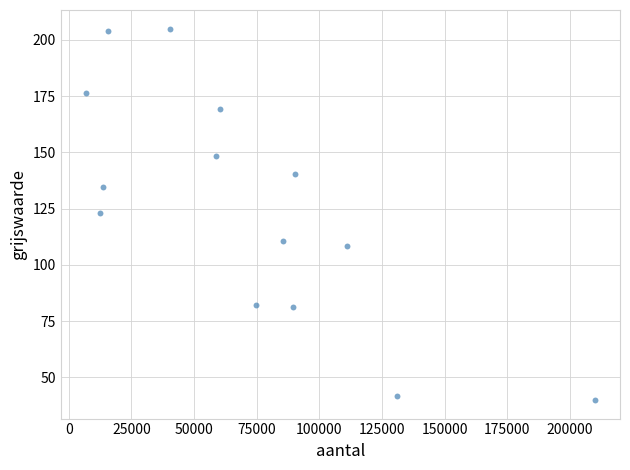

What is the range of X values (max minus min)?

203035.0